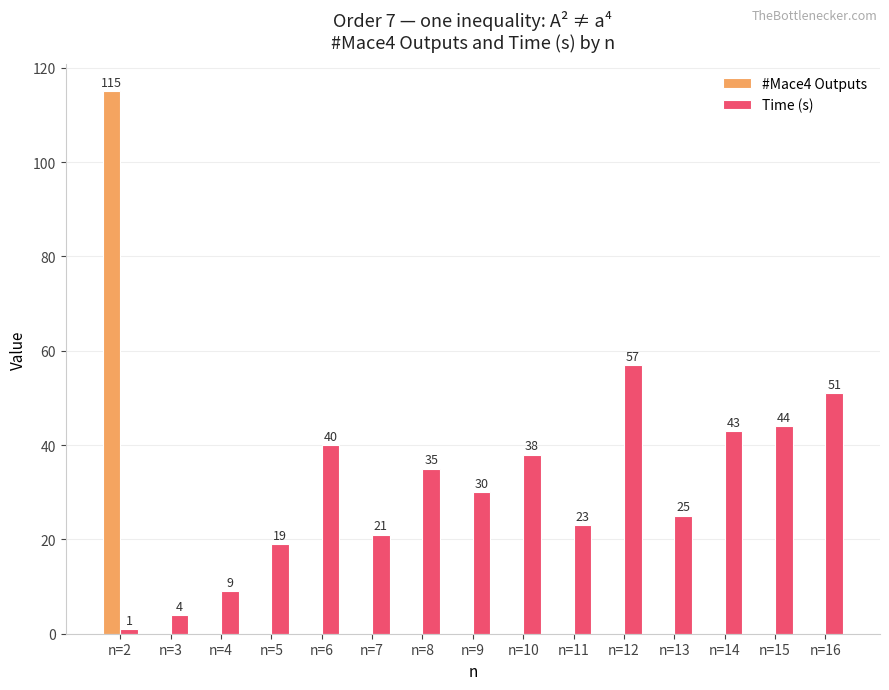

Is the value of Time (s) at n=10 greater than the value of #Mace4 Outputs at n=13?

Yes